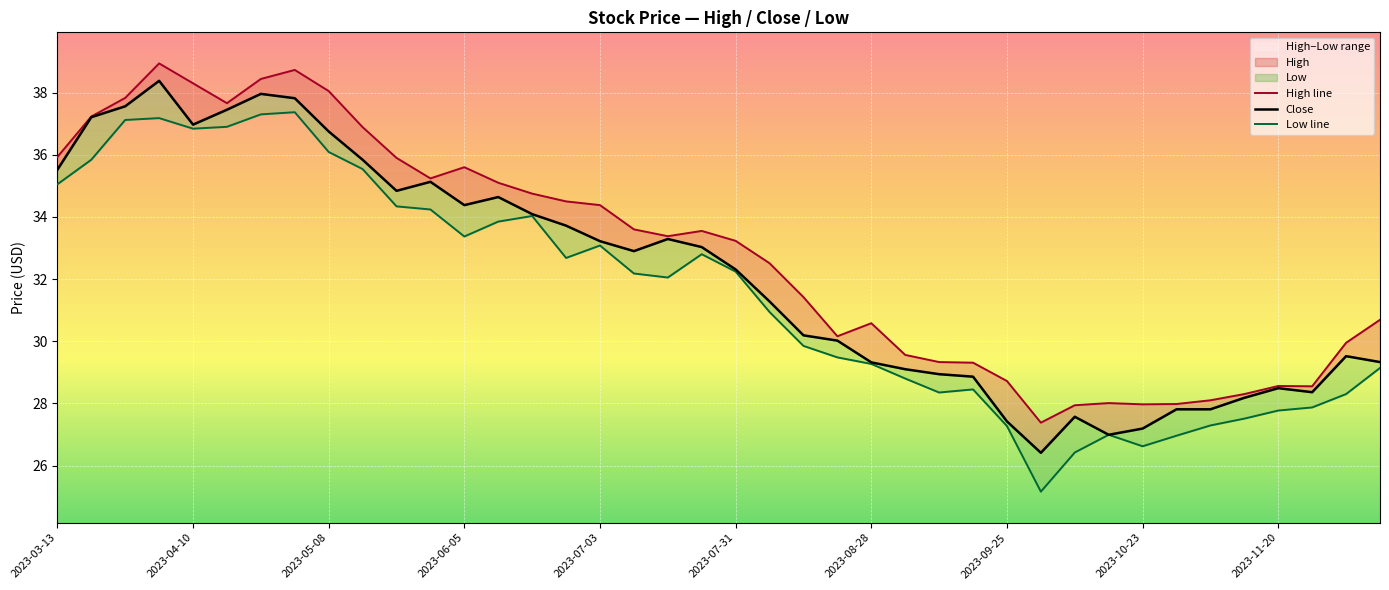

What is the lowest value of the Close series?

26.4